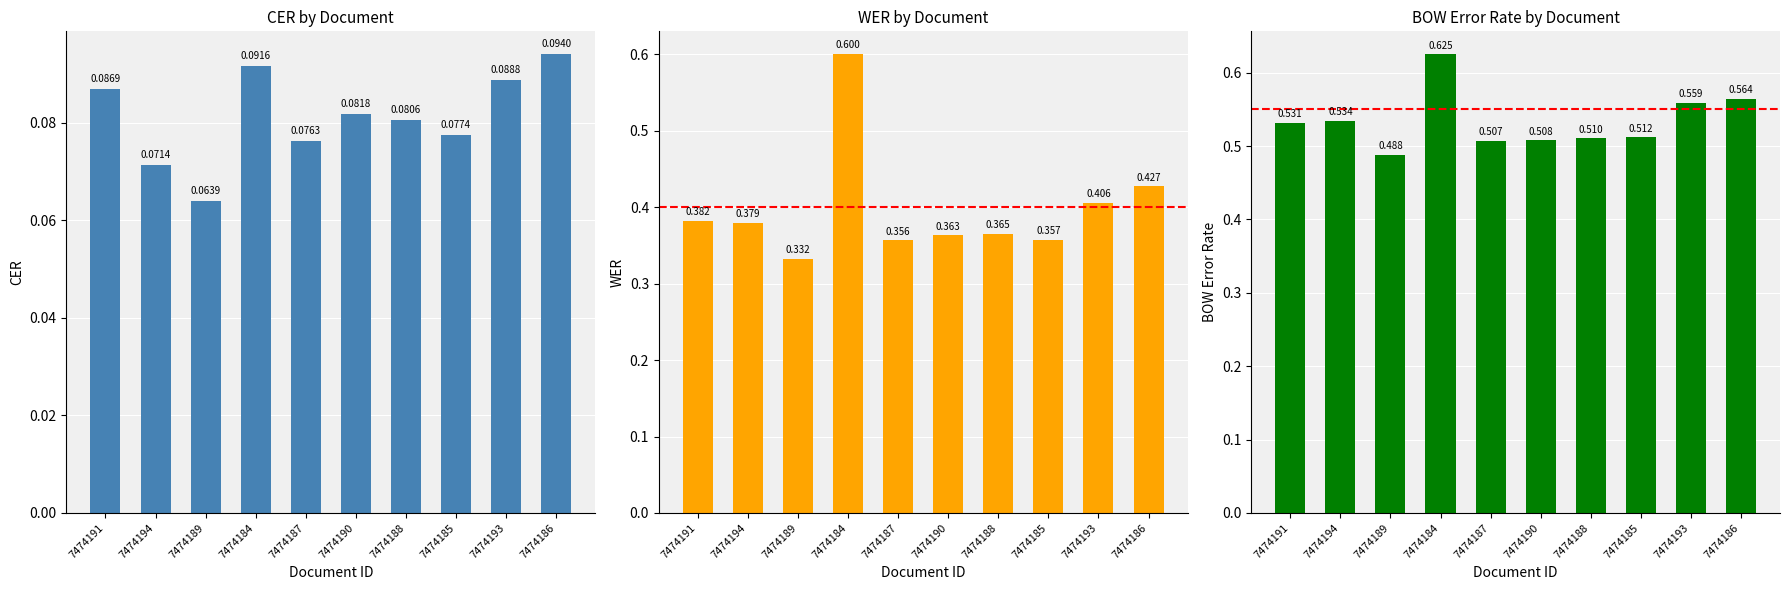

Is it true that cer equals 0.1 at 7474193?

False